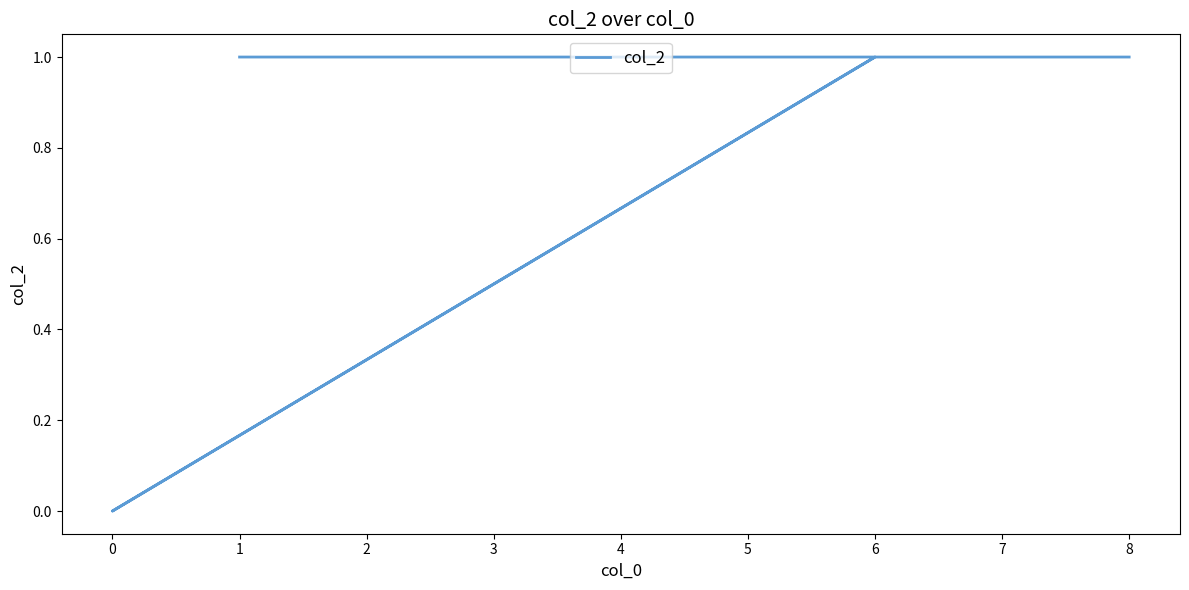

What is the average value?

1